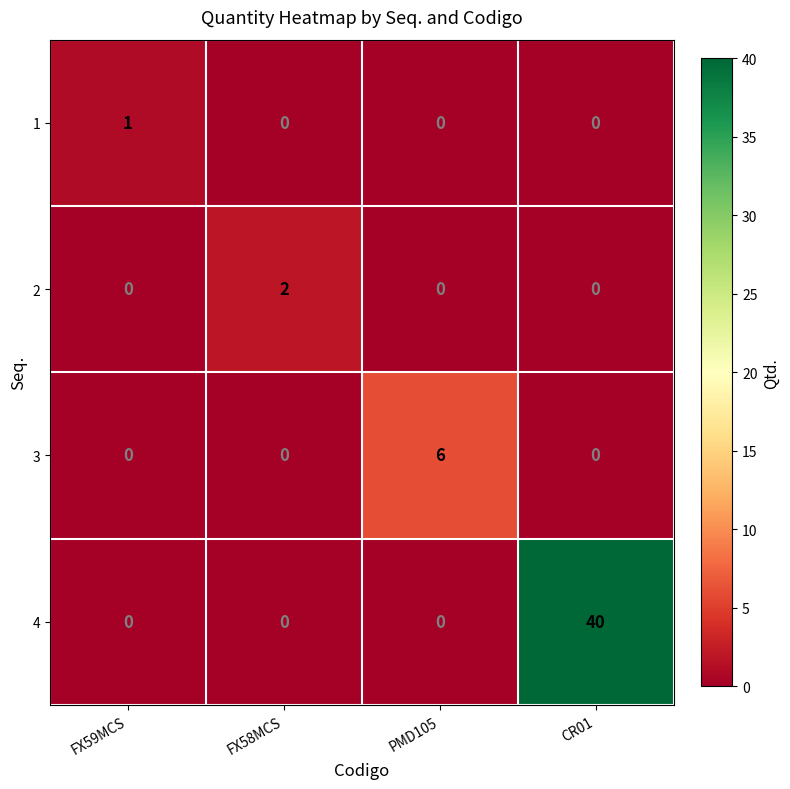

Which series has the largest range (max minus min)?

4